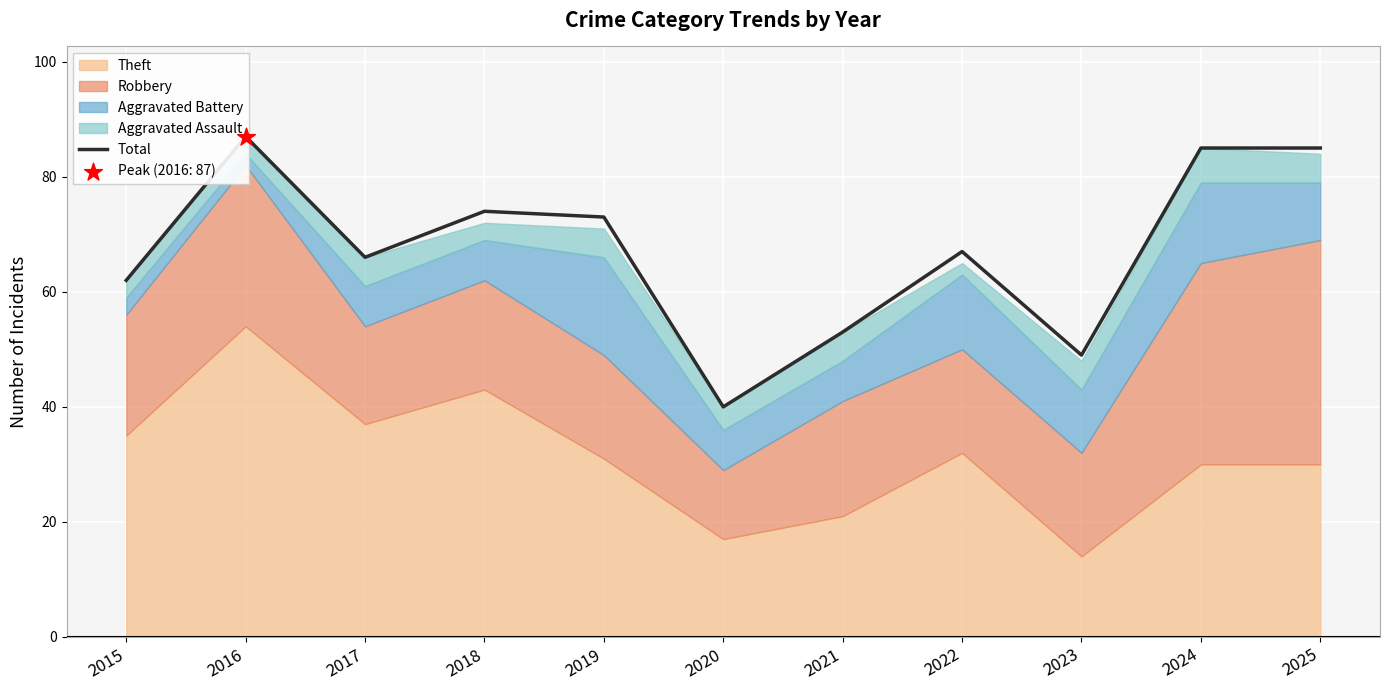

What is the change in value from 2021 to 2024?

+32